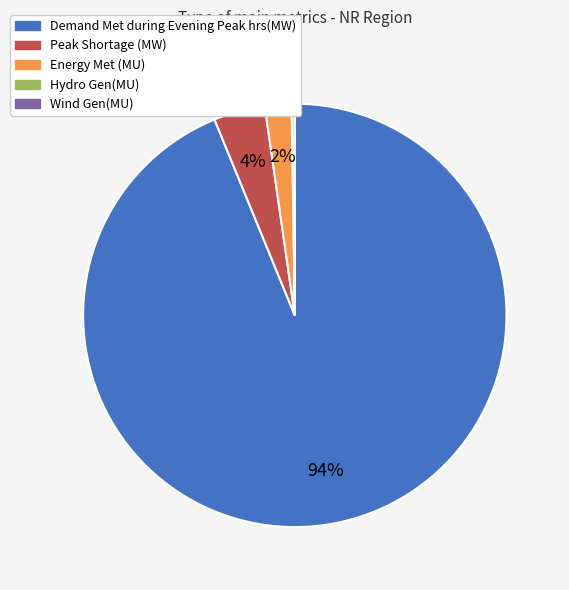

To the nearest percent, what percentage of the pie is Demand Met during Evening Peak hrs(MW)?

94%